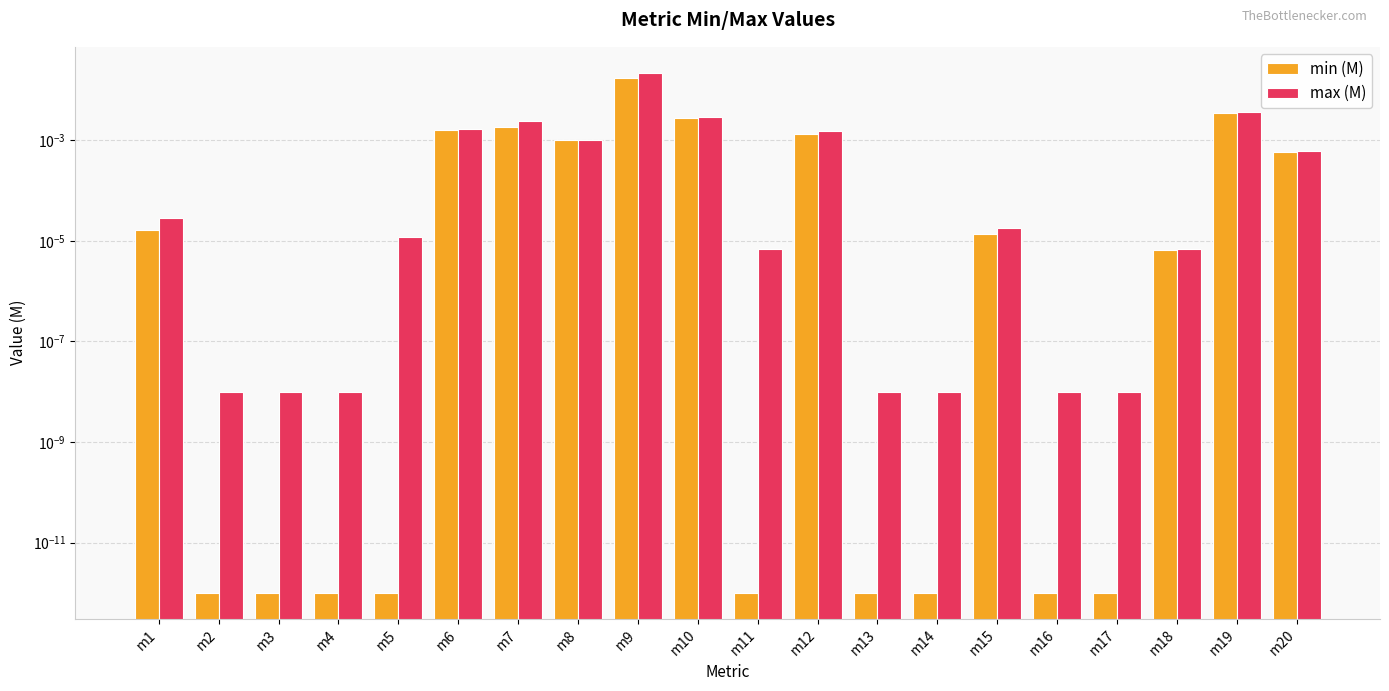

Which series has the widest spread of values?

max (M)